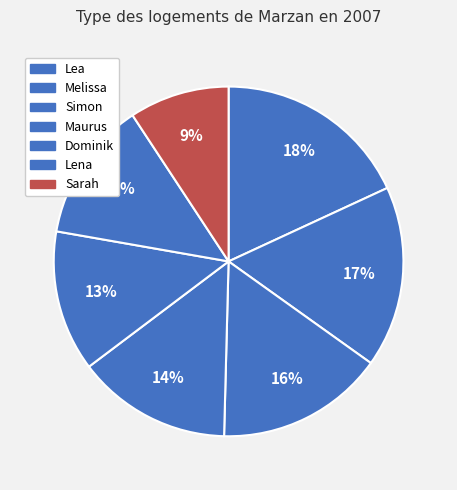

To the nearest percent, what is the difference between the Simon and Lena slice percentages?

3%